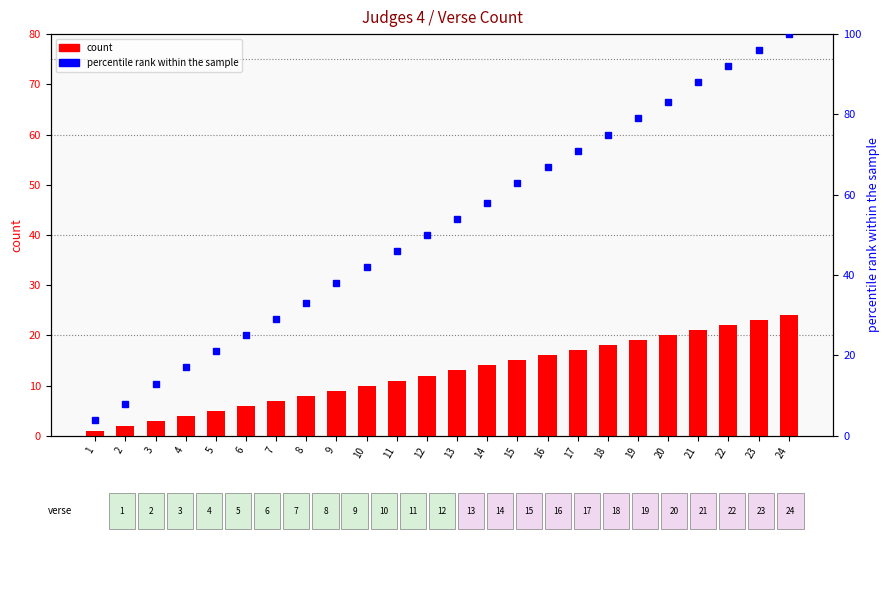

Between 10 and 7, which is larger?

10